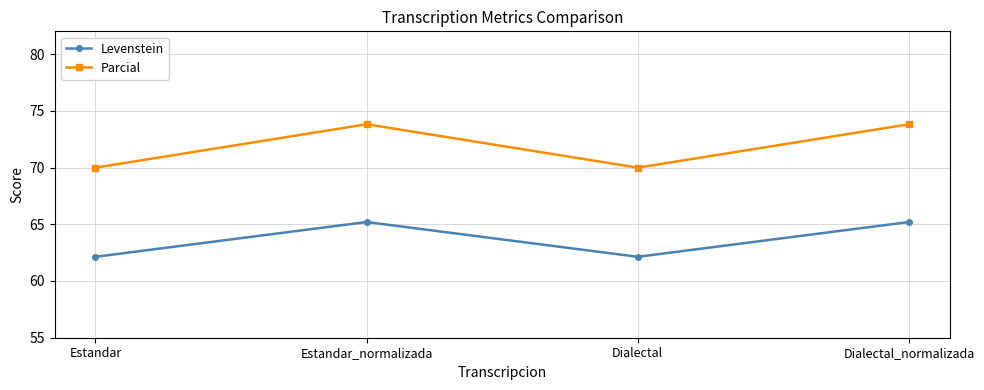

Count the Parcial values in the range 69 to 73.

2